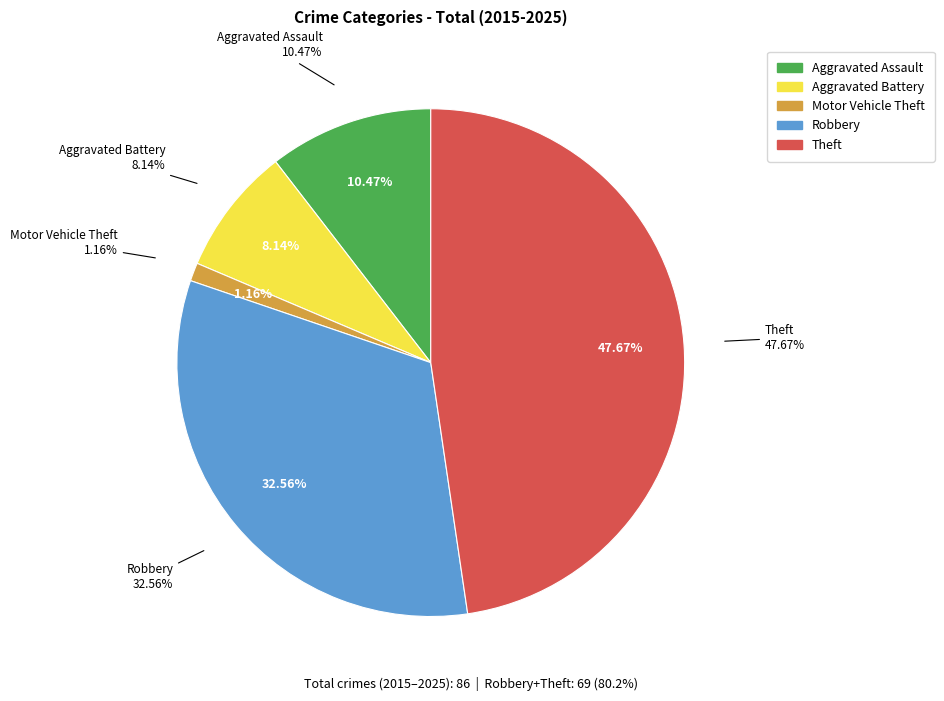

Is it true that Theft is 39% of the pie?

False